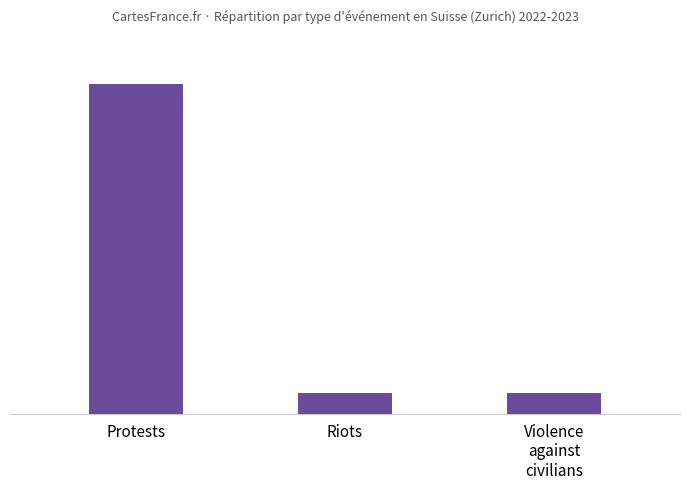

Between Riots and Protests, which is larger?

Protests